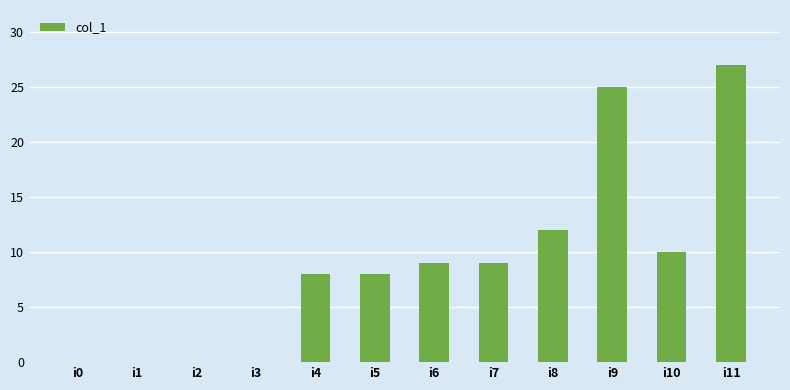

What is the maximum value shown in the chart?

27